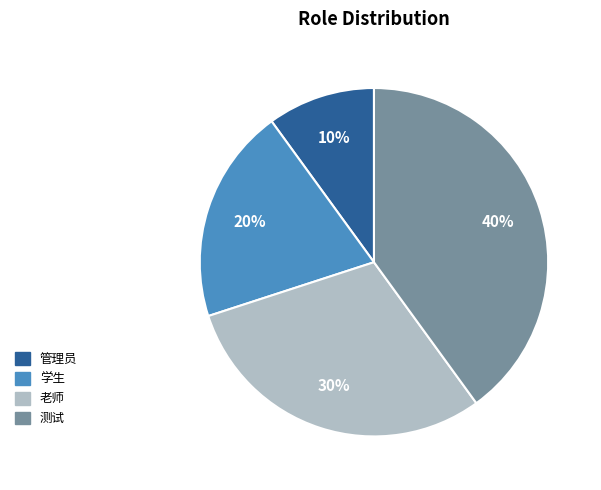

Approximately how many times larger is the value at 测试 compared to 学生?

2.0